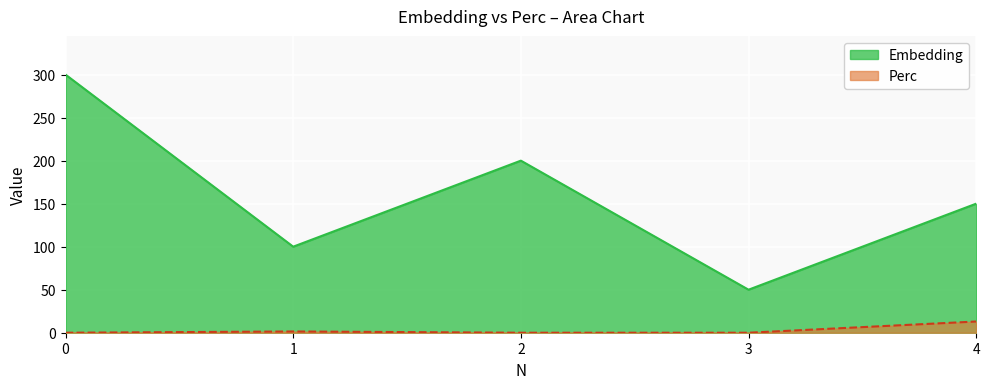

True or false: Perc has a value of -5.1 at 2.

False